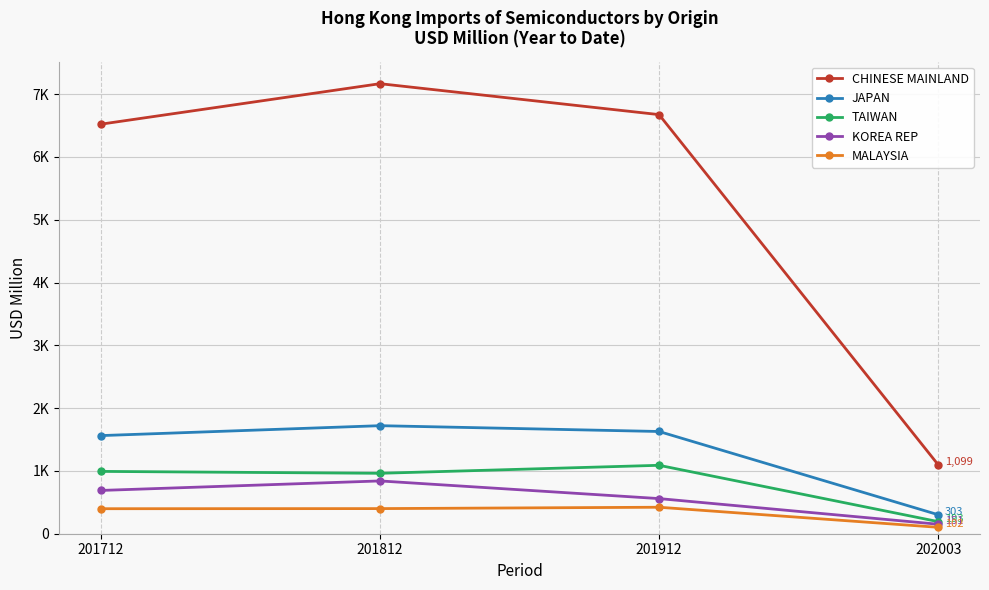

At which label is MALAYSIA closest to 261?

201712